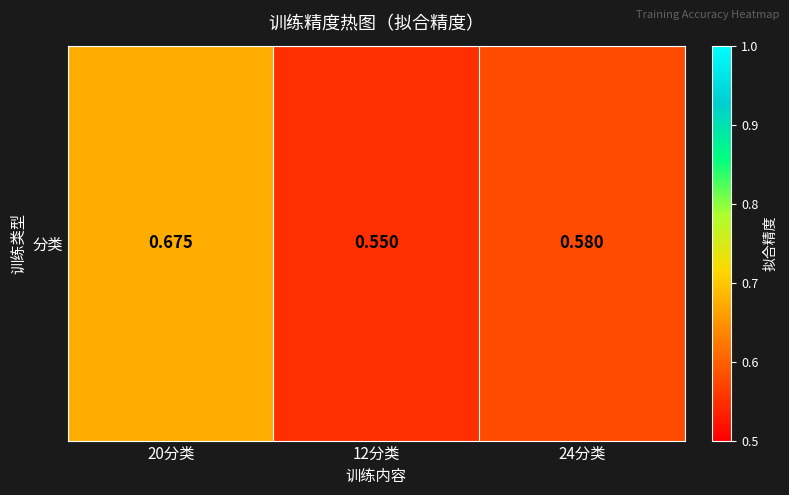

Reading left to right, extract all data points from this chart.

0.7	0.6	0.6